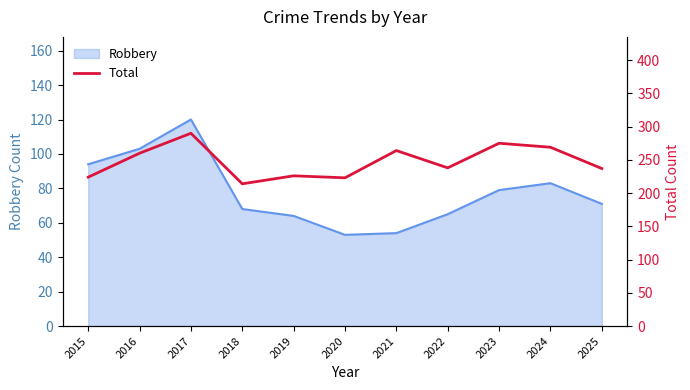

How many categories are shown in the chart?

11